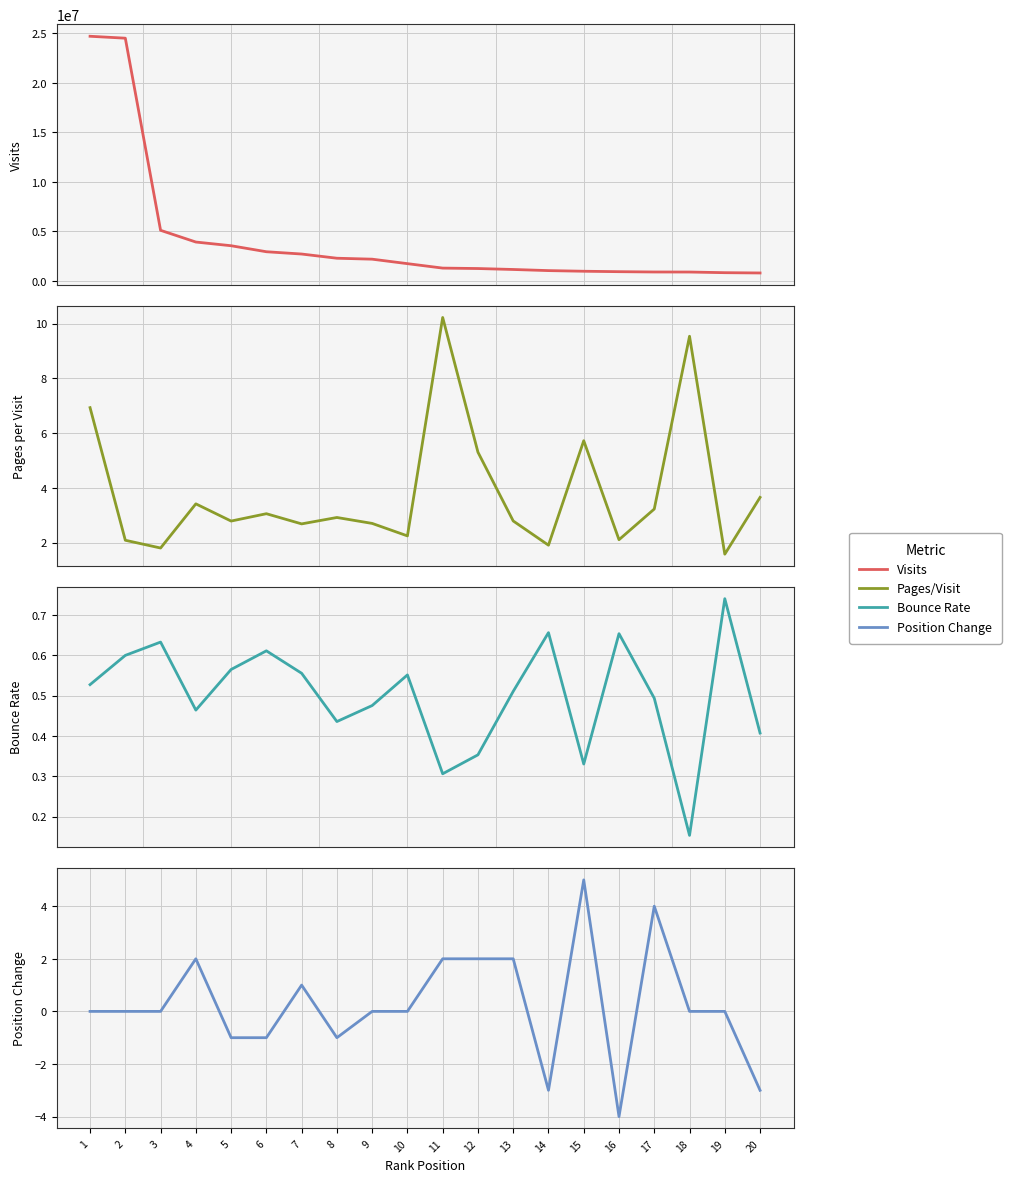

How many interior local peaks does the change series have?

4